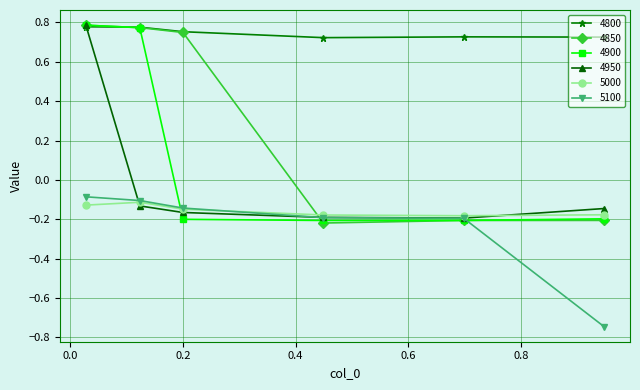

How many 4800 values are between 0 and 1?

6